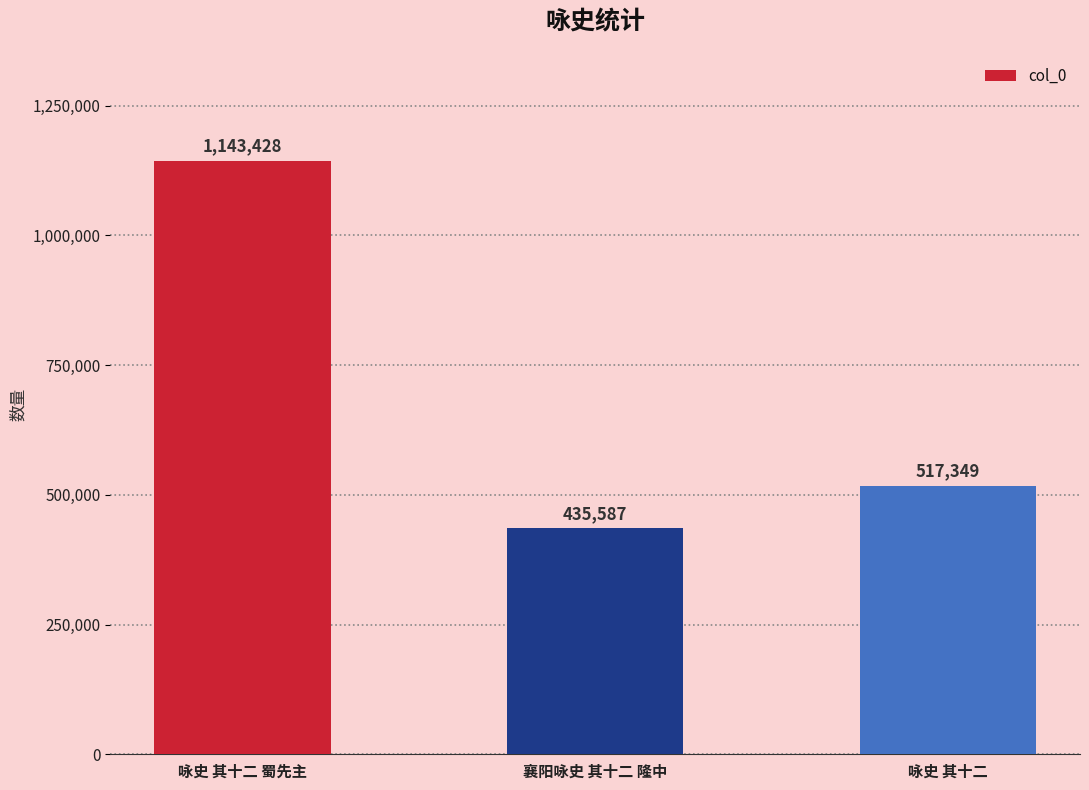

How many values are between 435587 and 1143428?

3